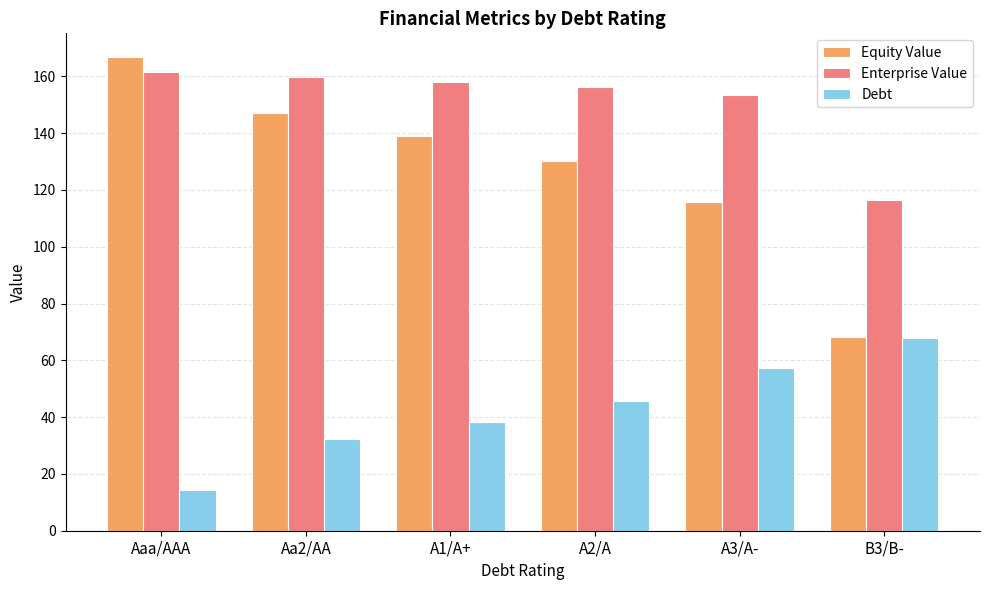

Is it true that Equity Value equals 75.6 at Aa2/AA?

False